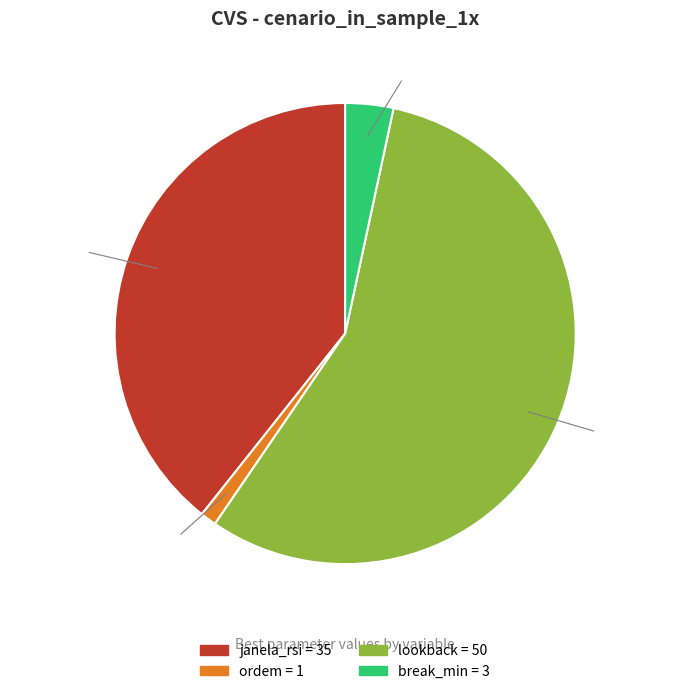

Which category has the smallest portion of the pie?

ordem